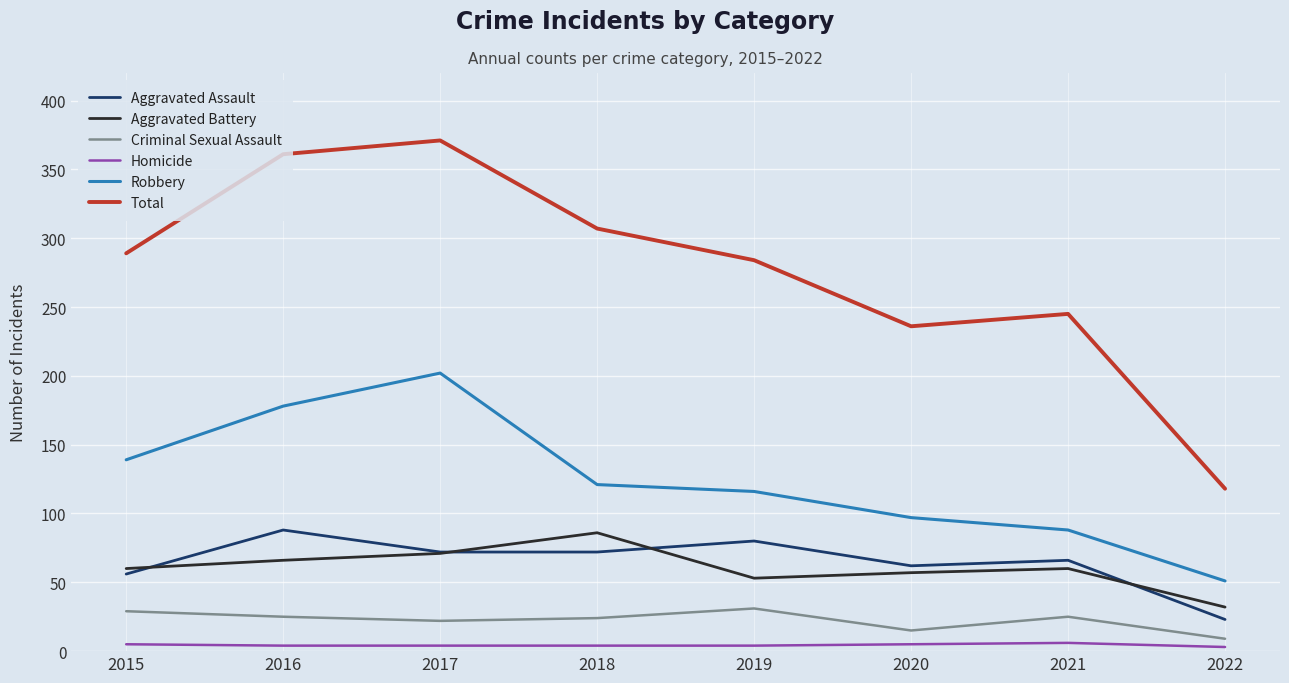

True or false: Criminal Sexual Assault has more than 0 points higher than both neighbors.

True